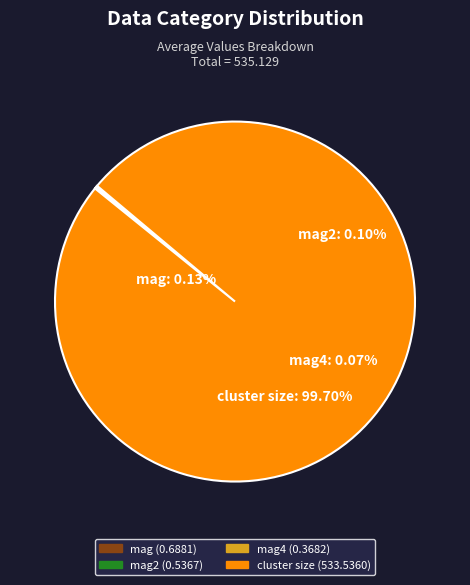

Is it true that mag is 0% of the pie?

True